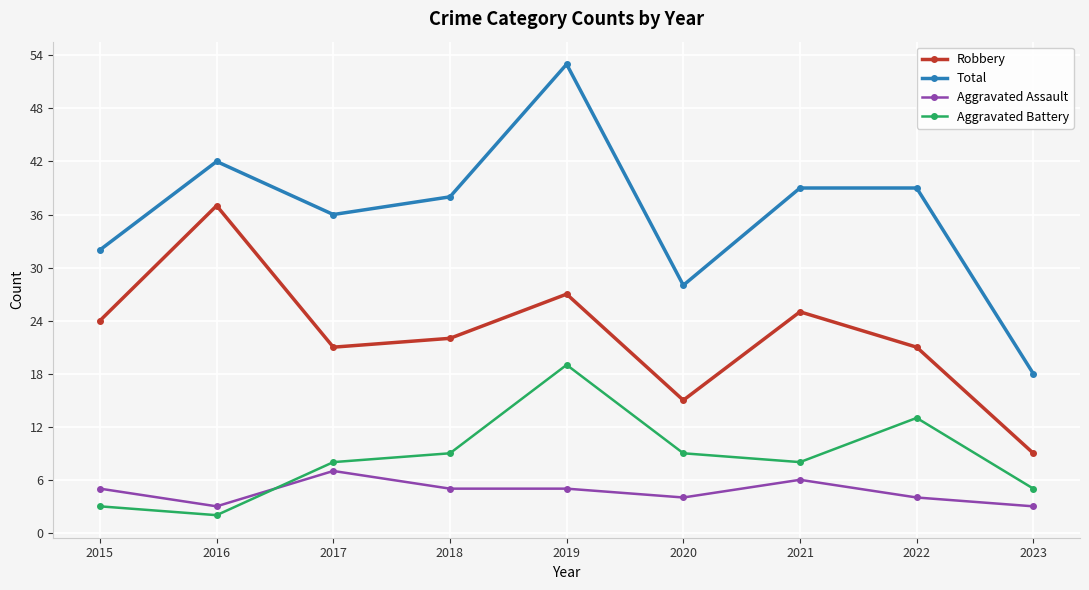

True or false: Aggravated Assault has a value of 1 at 2018.

False